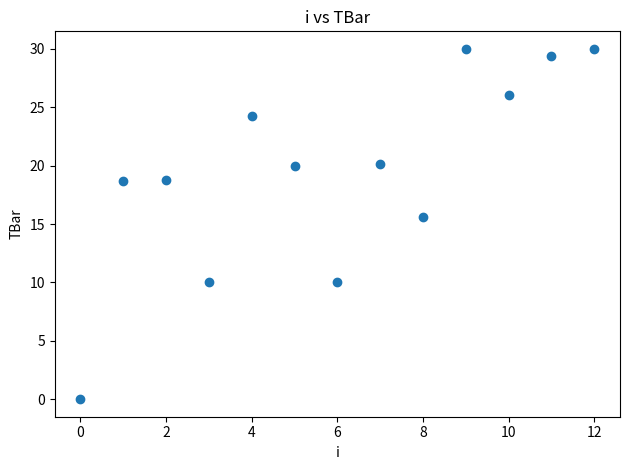

What Y value in the scatter plot is closest to 15?

15.6